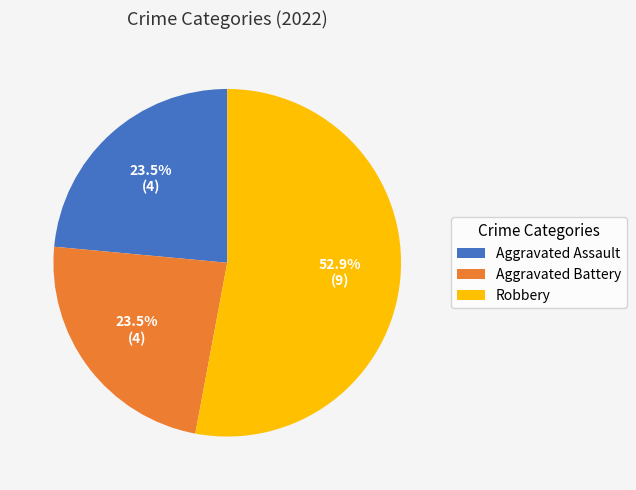

To the nearest percent, what percentage of the pie is Robbery?

53%